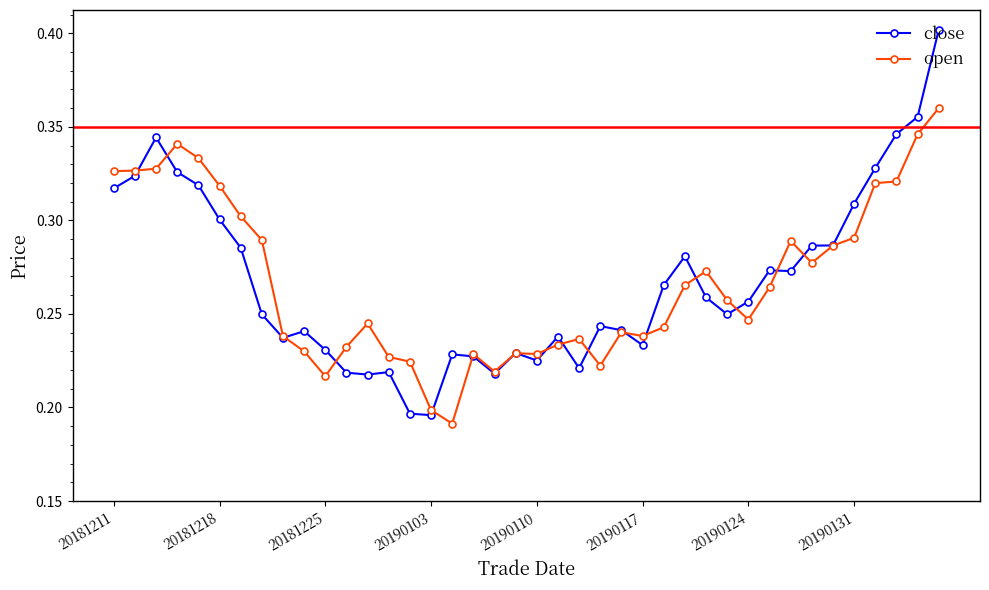

True or false: open has more than 1 interior local peaks.

True